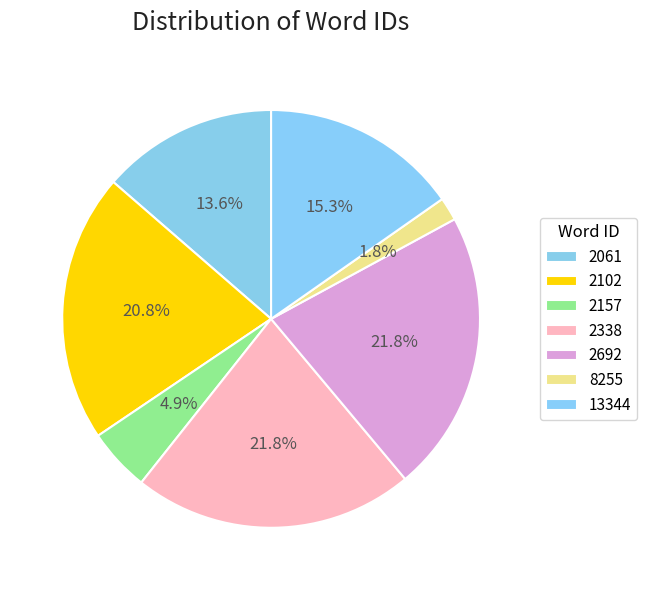

Which slice is the smallest?

8255